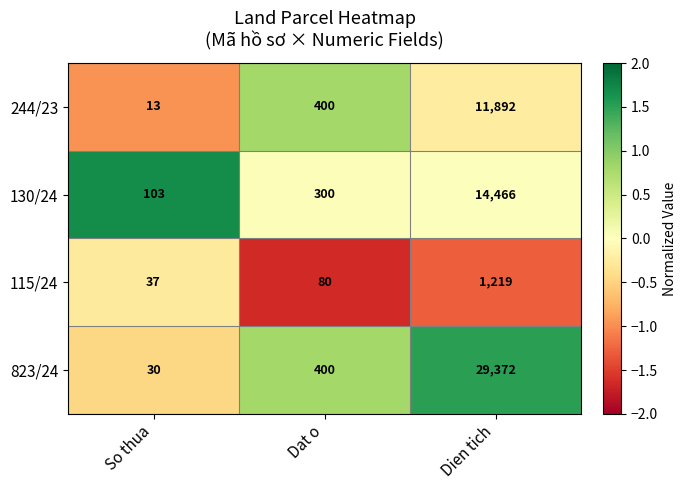

Which label corresponds to the smallest value in the chart?

So thua